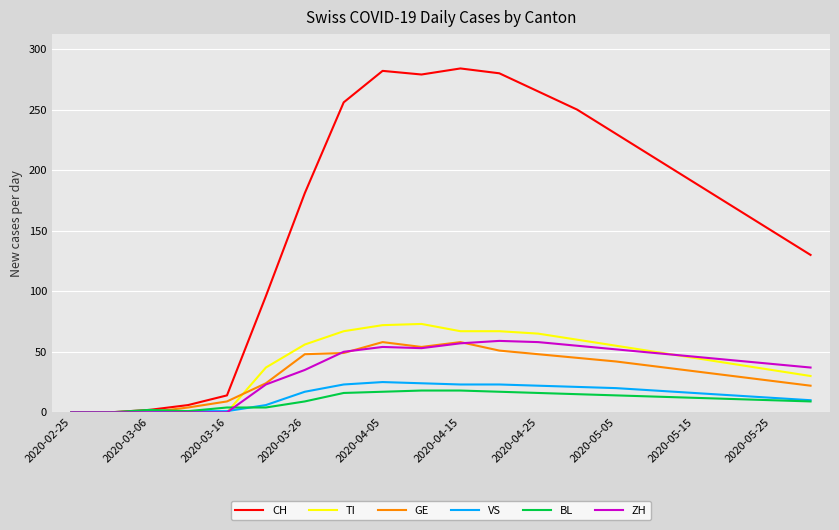

What is the maximum value for GE?

58